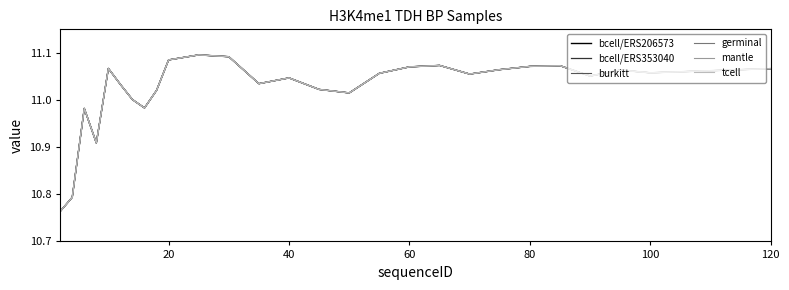

Does the chart have visible grid lines?

No